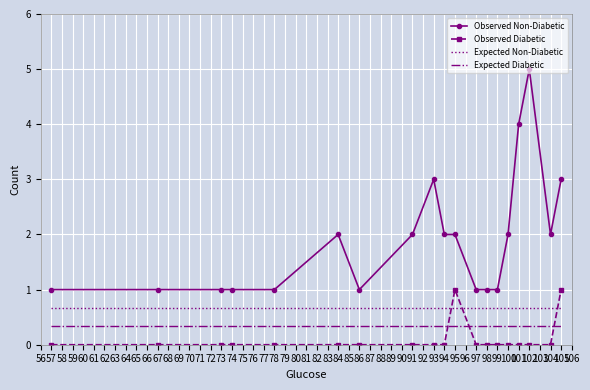

What is the highest value of the Observed Diabetic series?

1.0